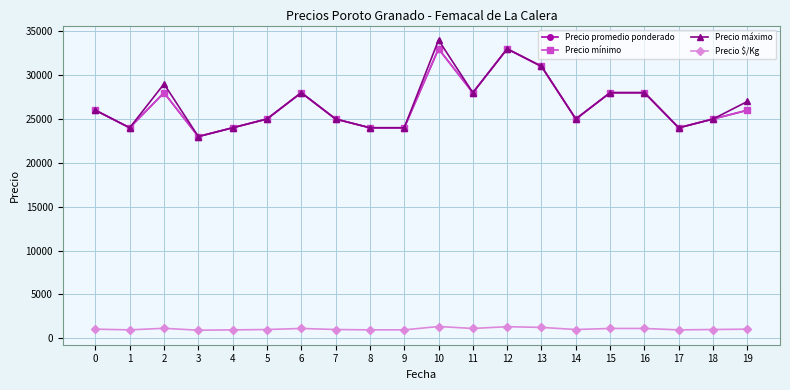

Between 0 and 14, which series saw the biggest shift?

Precio promedio ponderado